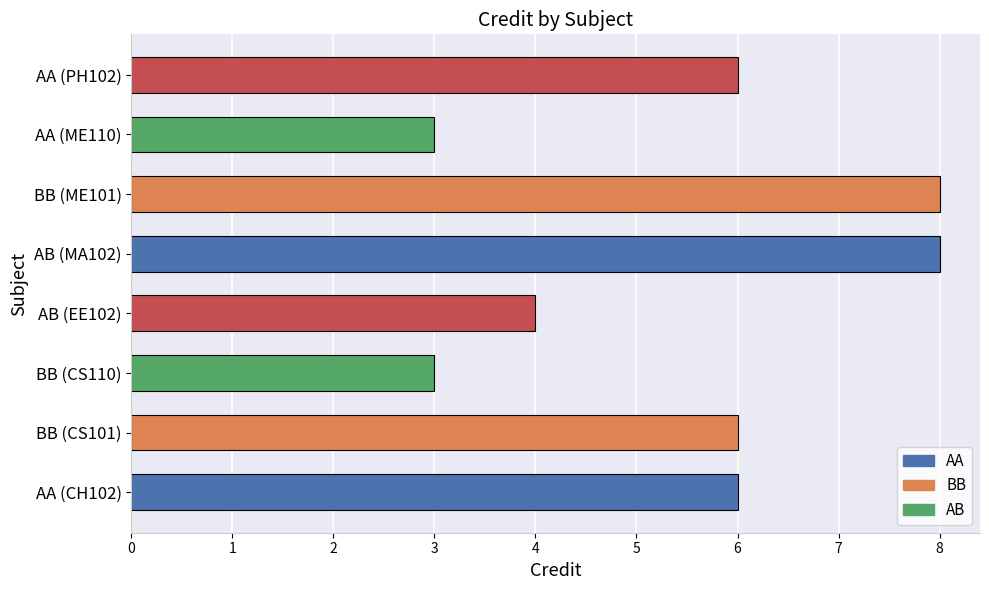

Which has a higher value, AA (CH102) or AA (ME110)?

AA (CH102)